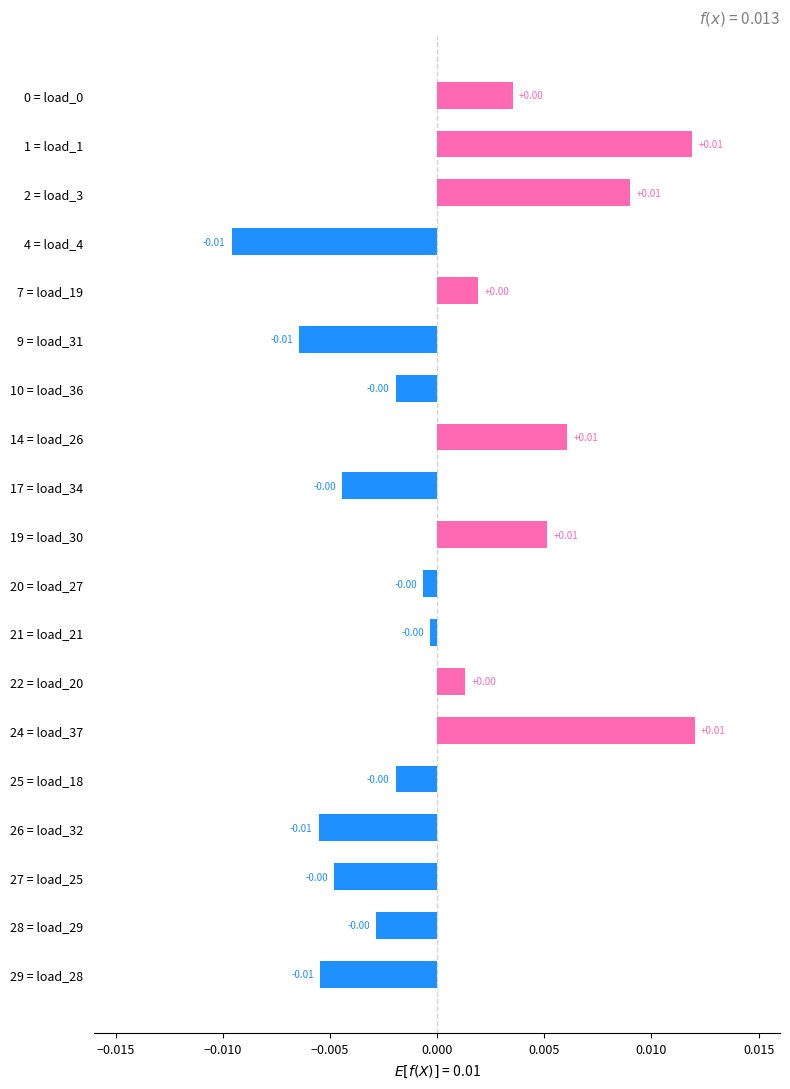

Between 0 = load_0 and 24 = load_37, which is larger?

24 = load_37